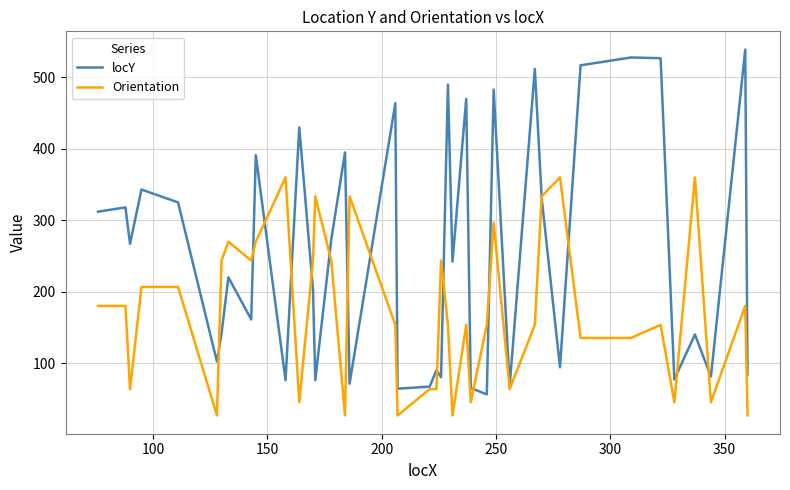

What is the maximum value for Orientation?

360.0